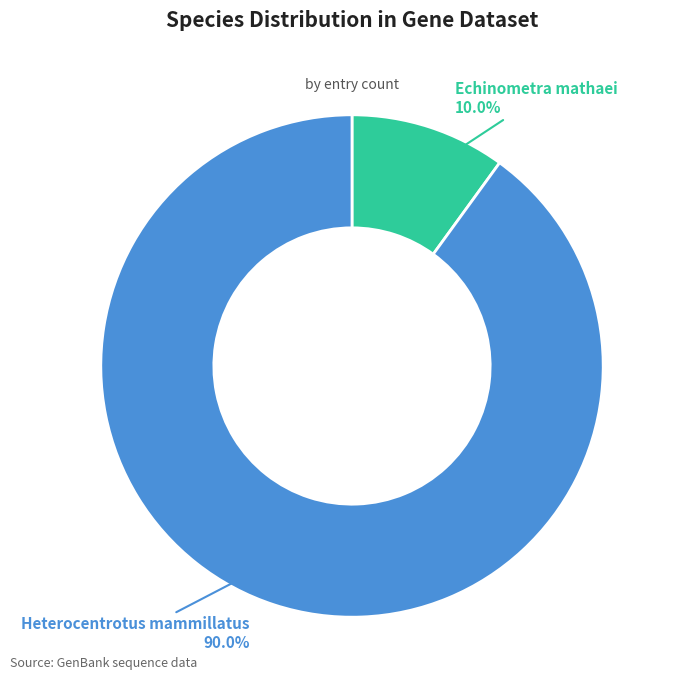

Does any single category account for the majority?

Yes